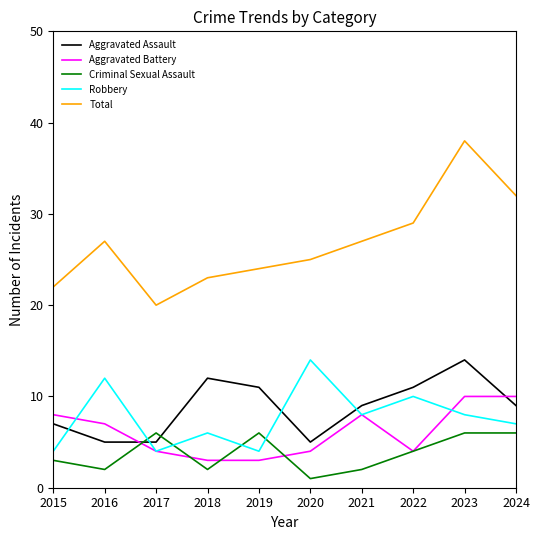

True or false: Criminal Sexual Assault and Total cross at least once.

False